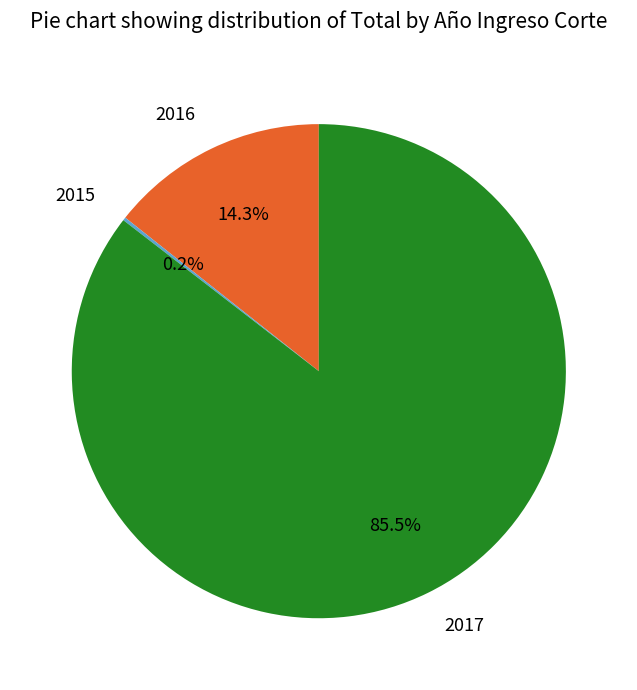

Which has a higher value, 2017 or 2016?

2017